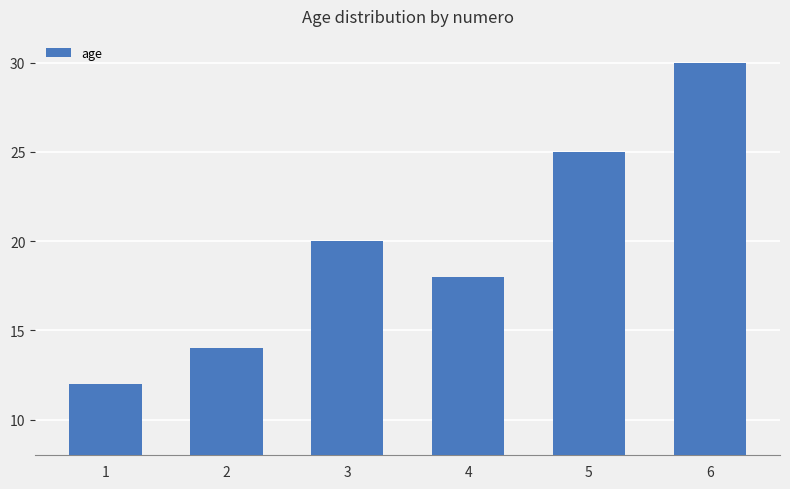

Reading left to right, transcribe all the data shown in this chart.

12	14	20	18	25	30